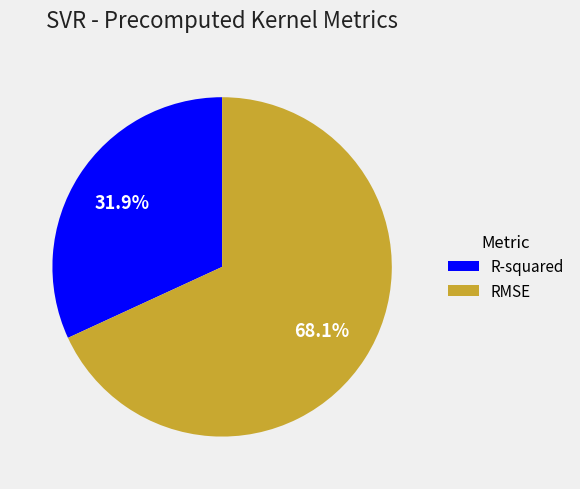

Which slice represents more than half of the pie?

RMSE